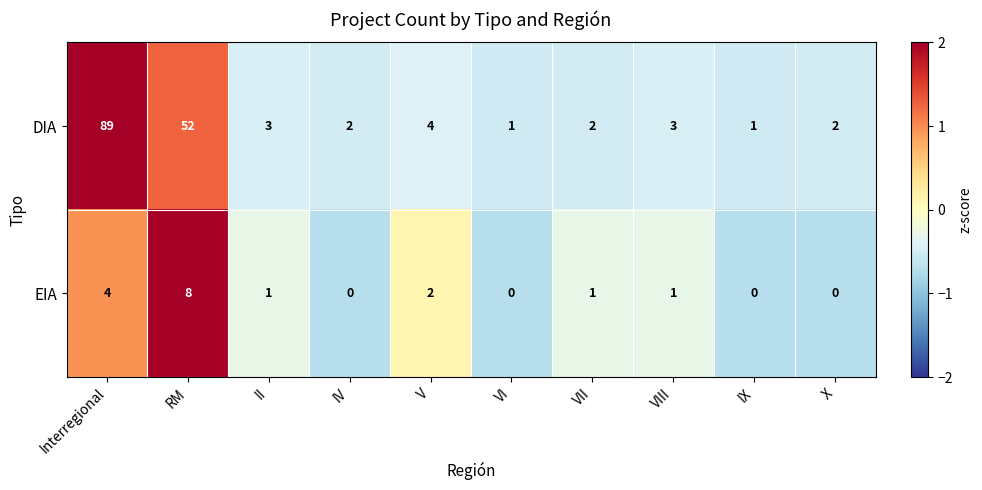

Count the number of data series in this chart.

2